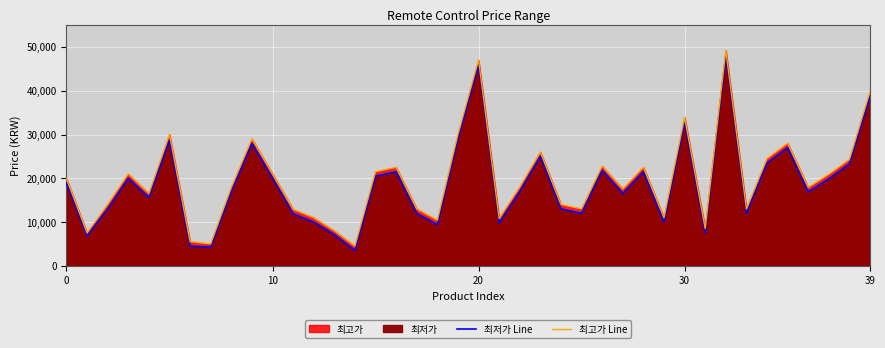

What is the difference between the 최저가 Line values at 32 and 34?

24700